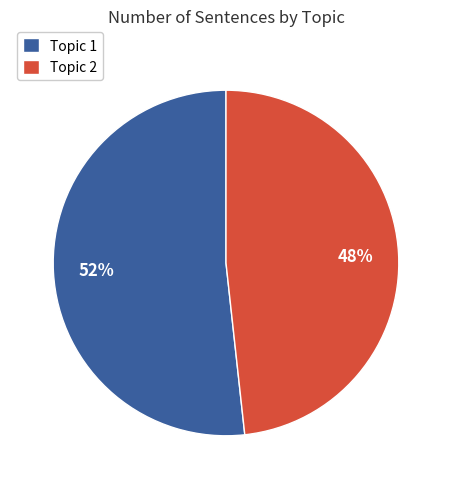

The Topic 2 slice represents 41% of the pie. True or false?

False